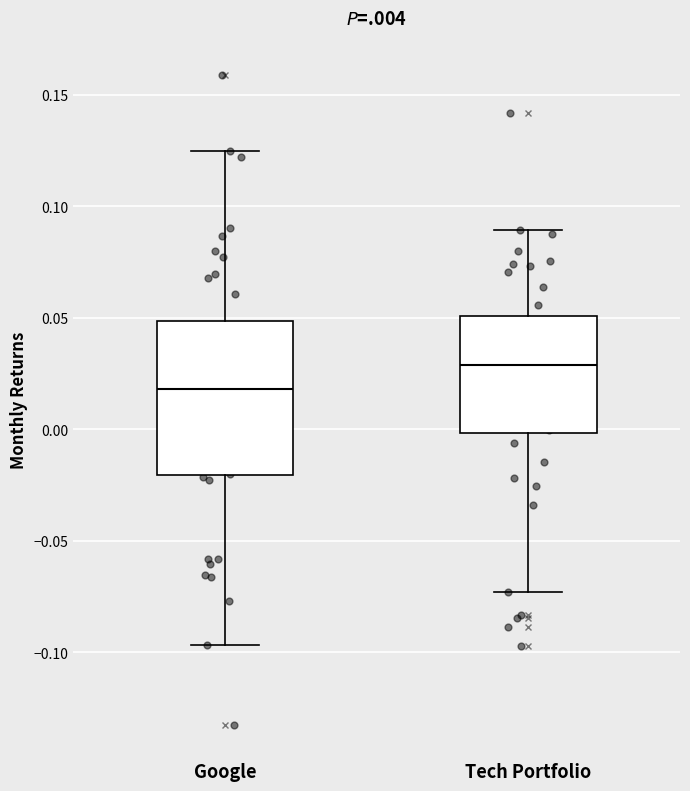

Which box's median line is the lowest?

Google